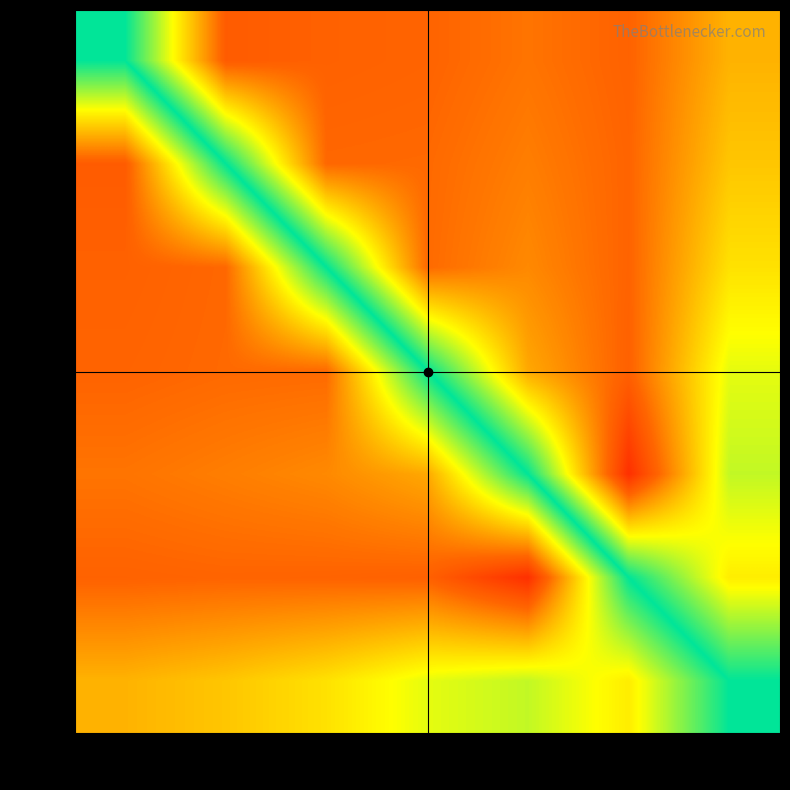

Which has a higher value, col_0 or col_5?

col_5